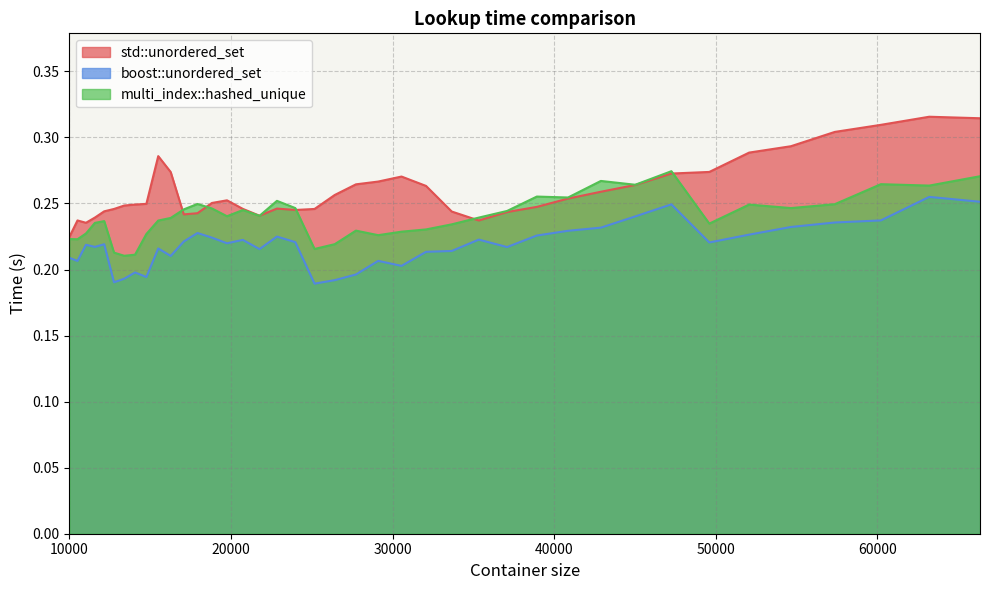

What is the sum of the multi_index::hashed_unique values at 45022 and 54656?

0.5